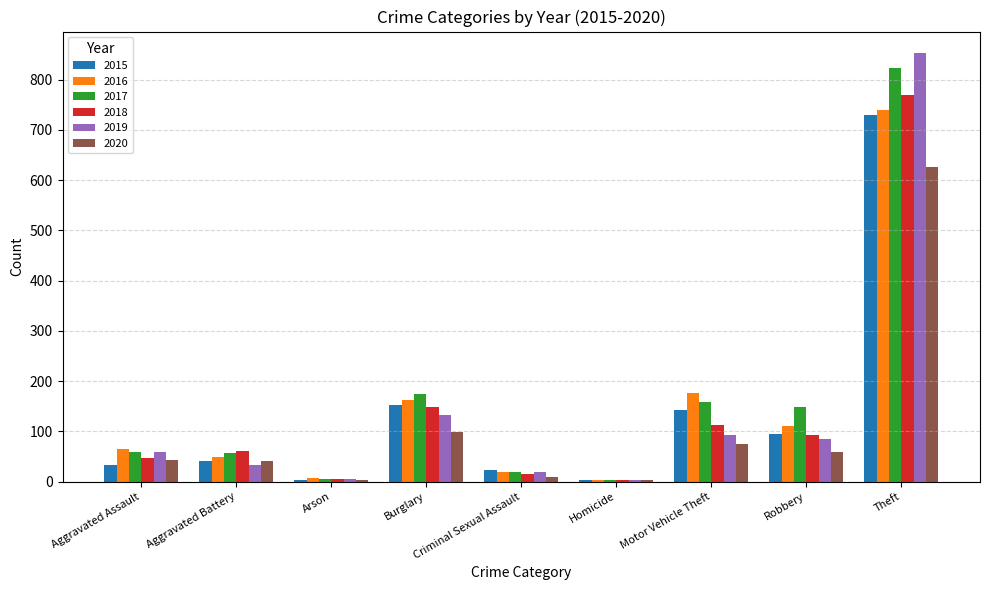

True or false: 2018 has a value of 1103 at Theft.

False